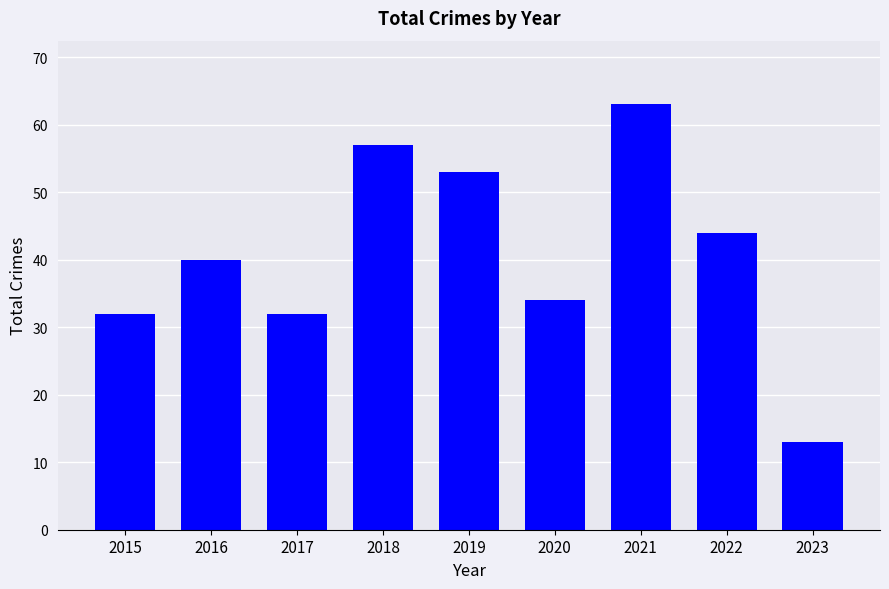

Is it true that the value at 2023 is 13?

True